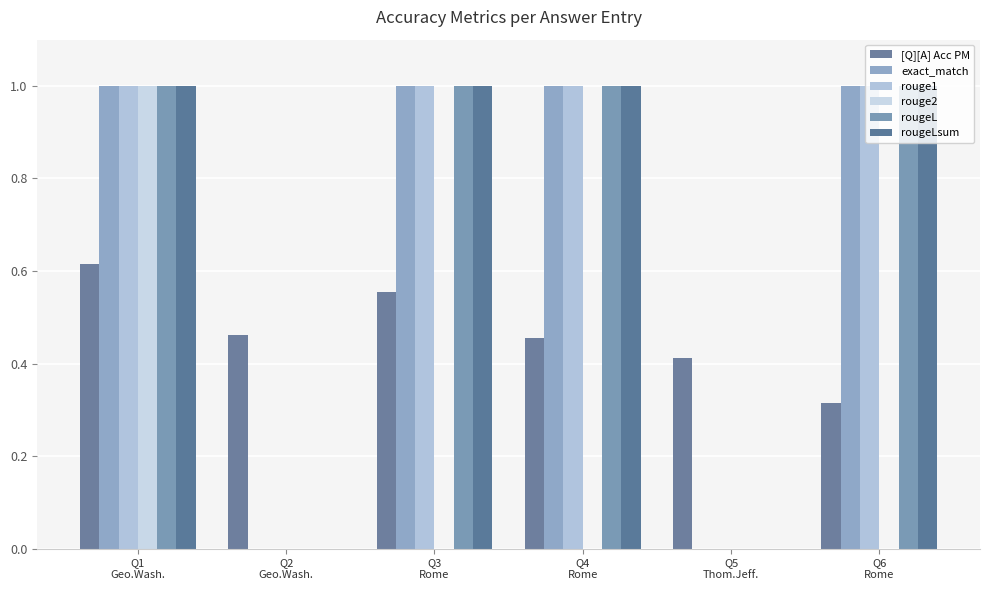

What position from the left is Q5
Thom.Jeff.?

5